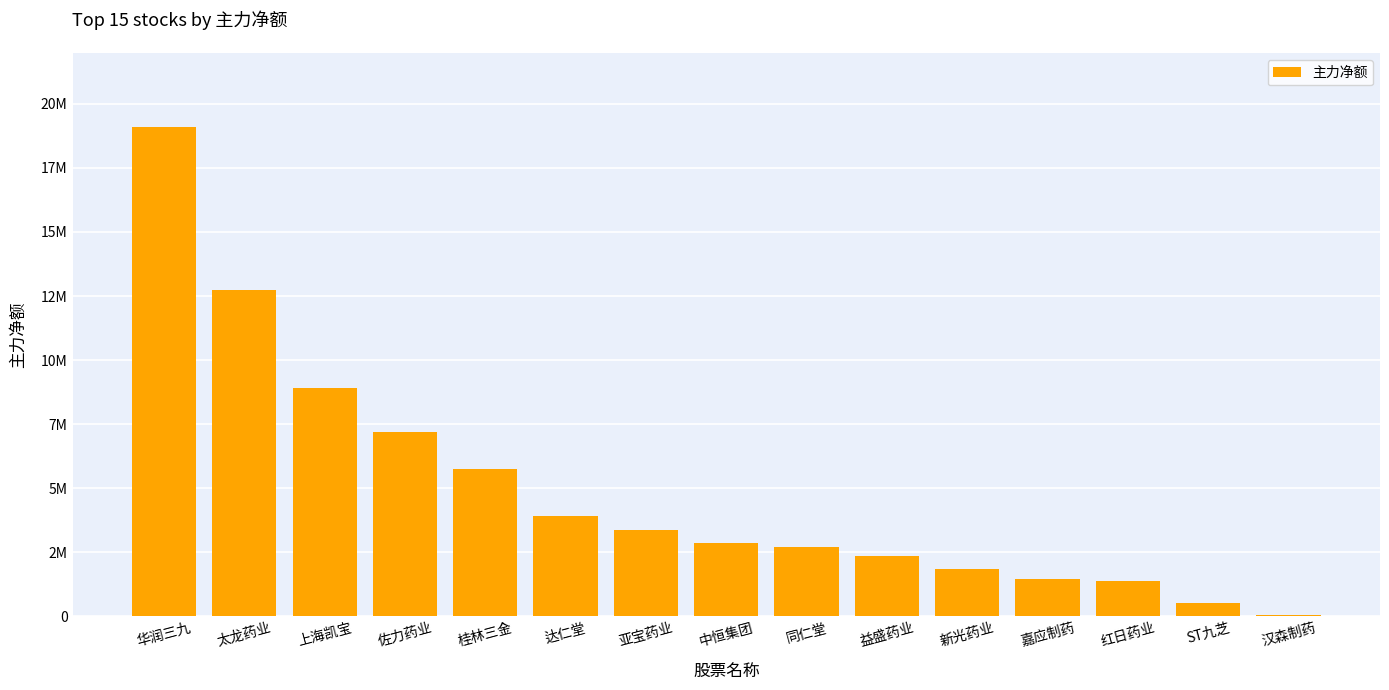

Read the value at 嘉应制药.

1453510